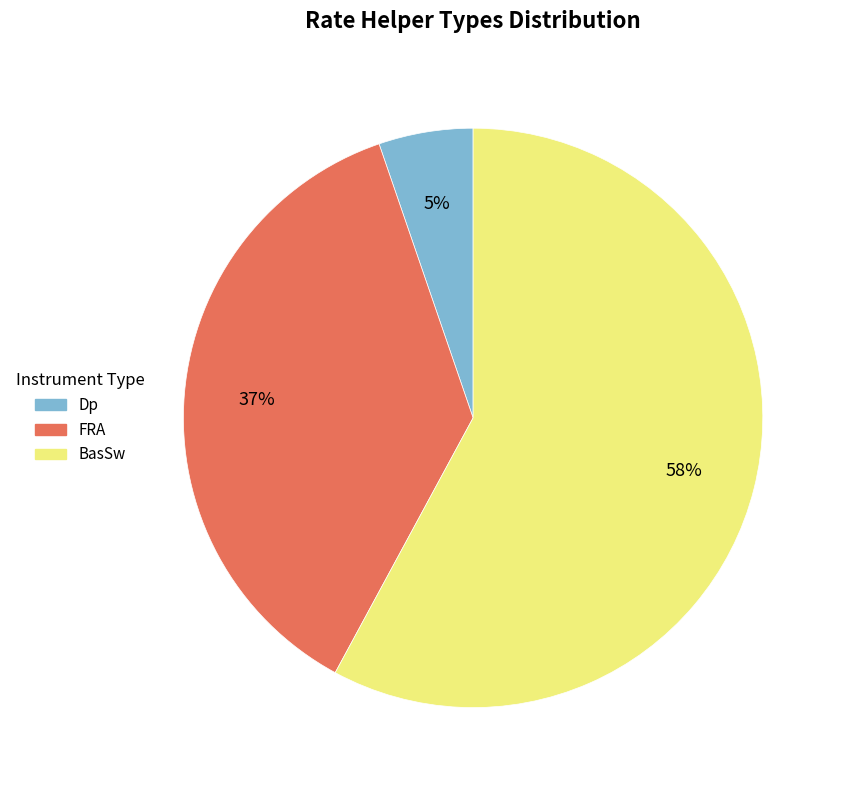

Combined, do FRA and Dp account for over 50%?

No